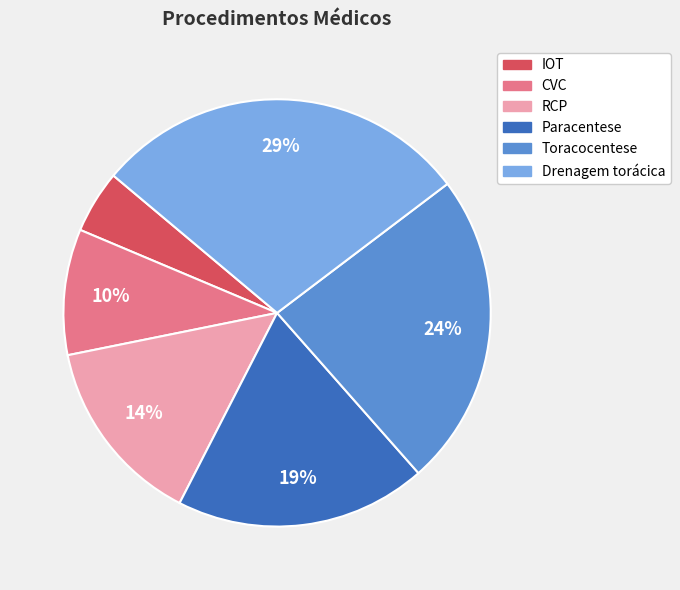

To the nearest percent, what is the average slice percentage?

17%